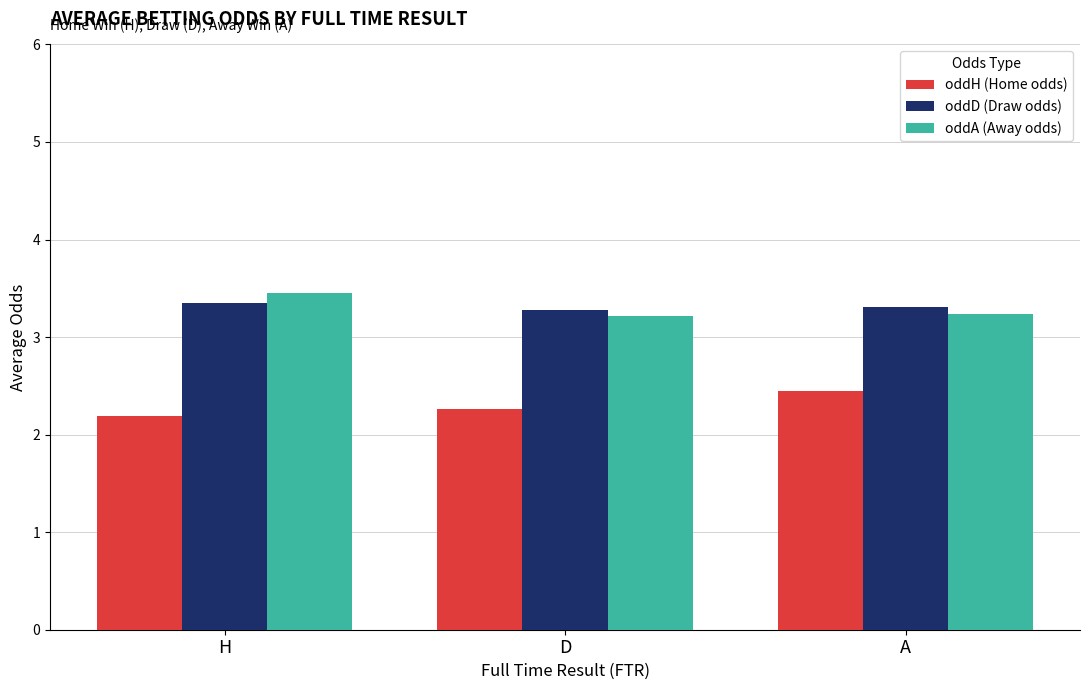

What is the sum of the oddH (Home odds) values at A and D?

4.7